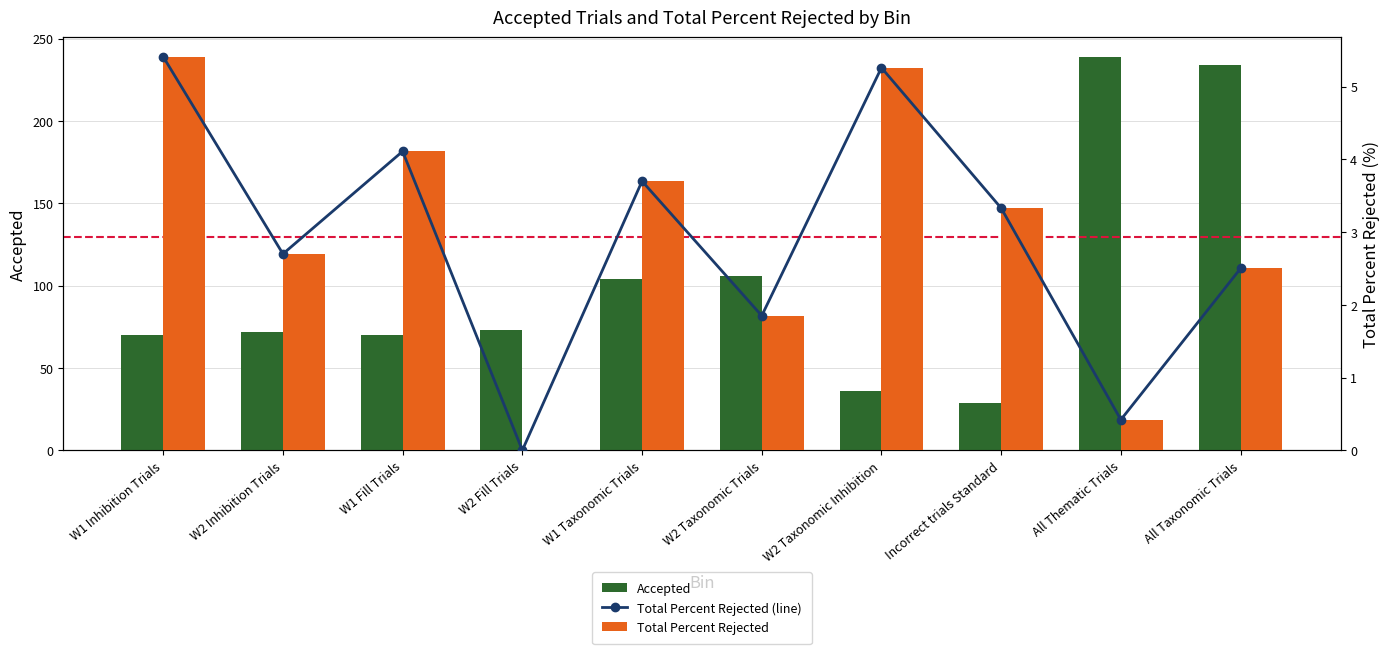

Reading right to left, what are all the values shown in this chart?

Accepted: 234.0	239.0	29.0	36.0	106.0	104.0	73.0	70.0	72.0	70.0
Total Percent Rejected (line): 2.5	0.4	3.3	5.3	1.9	3.7	0.0	4.1	2.7	5.4
Total Percent Rejected: 2.5	0.4	3.3	5.3	1.9	3.7	0.0	4.1	2.7	5.4